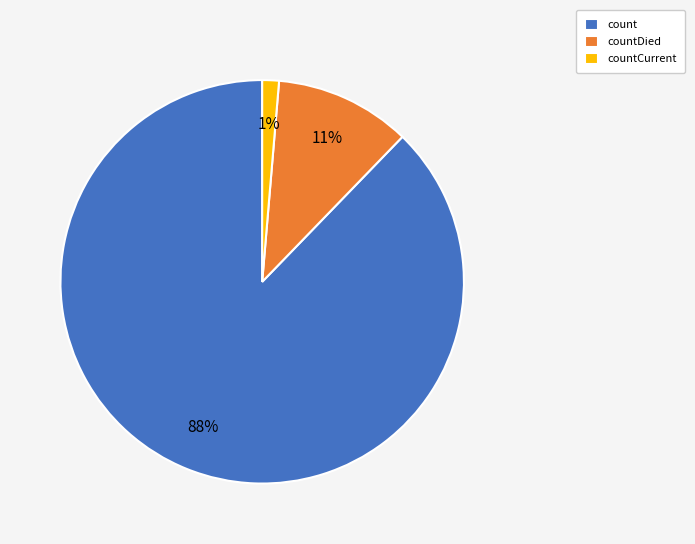

How many slices are in this pie chart?

3